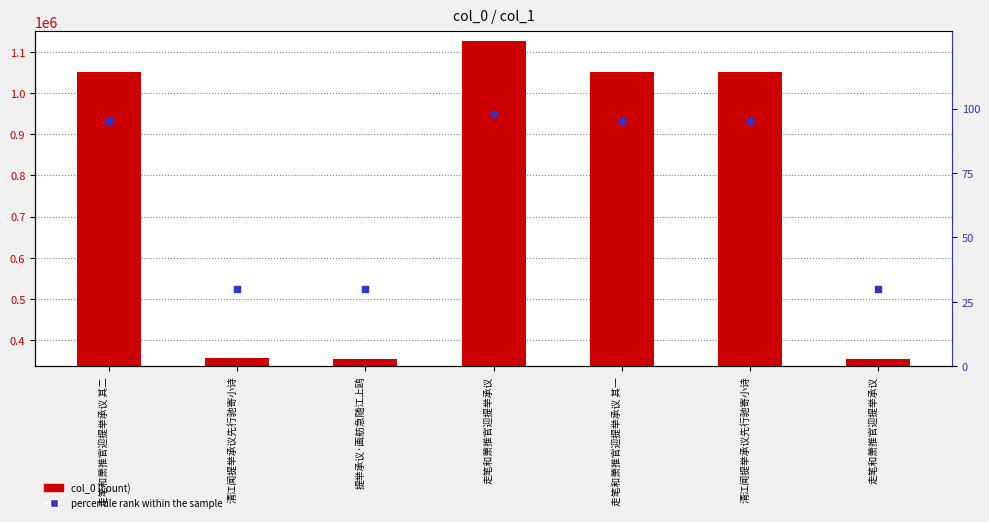

Which series has the widest spread of Y values?

col_0